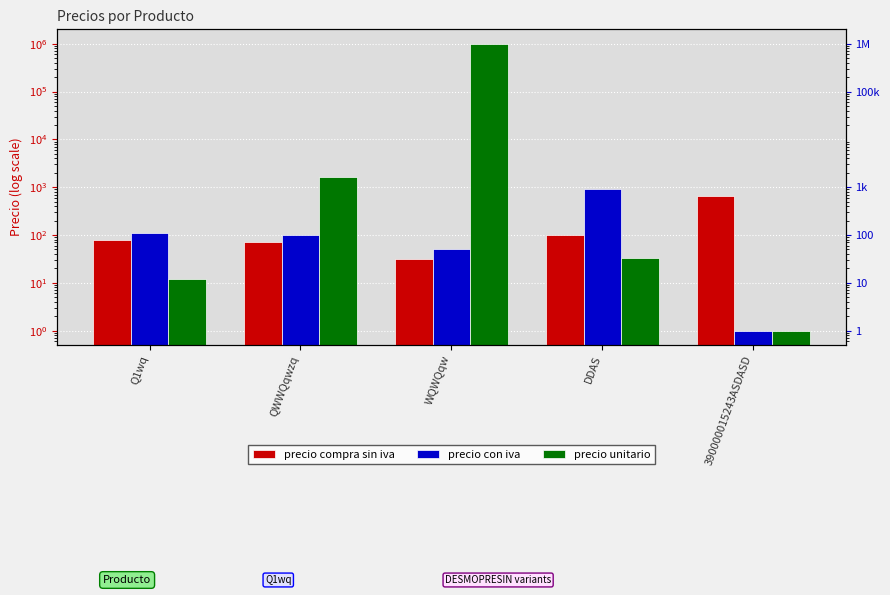

At 390000015243ASDASD, list the series in order from largest to smallest.

precio compra sin iva, precio con iva, precio unitario